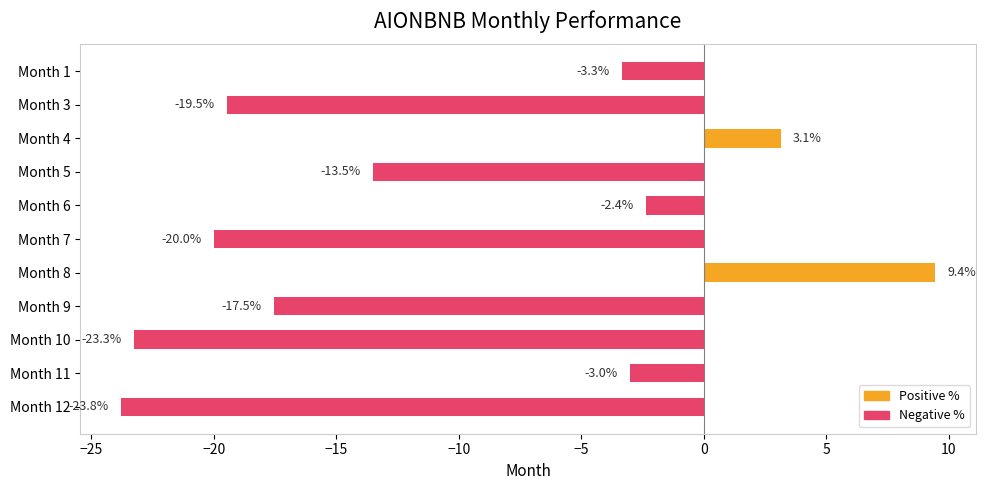

List the labels in order of value, smallest first.

Month 12, Month 10, Month 7, Month 3, Month 9, Month 5, Month 1, Month 11, Month 6, Month 4, Month 8